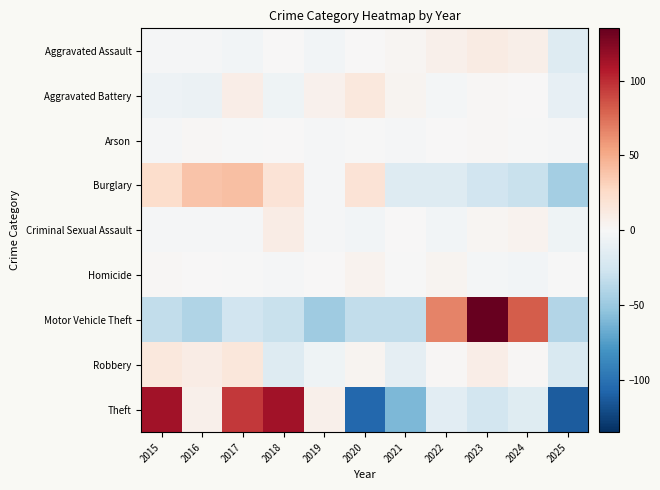

Which series has the widest spread of values?

Theft